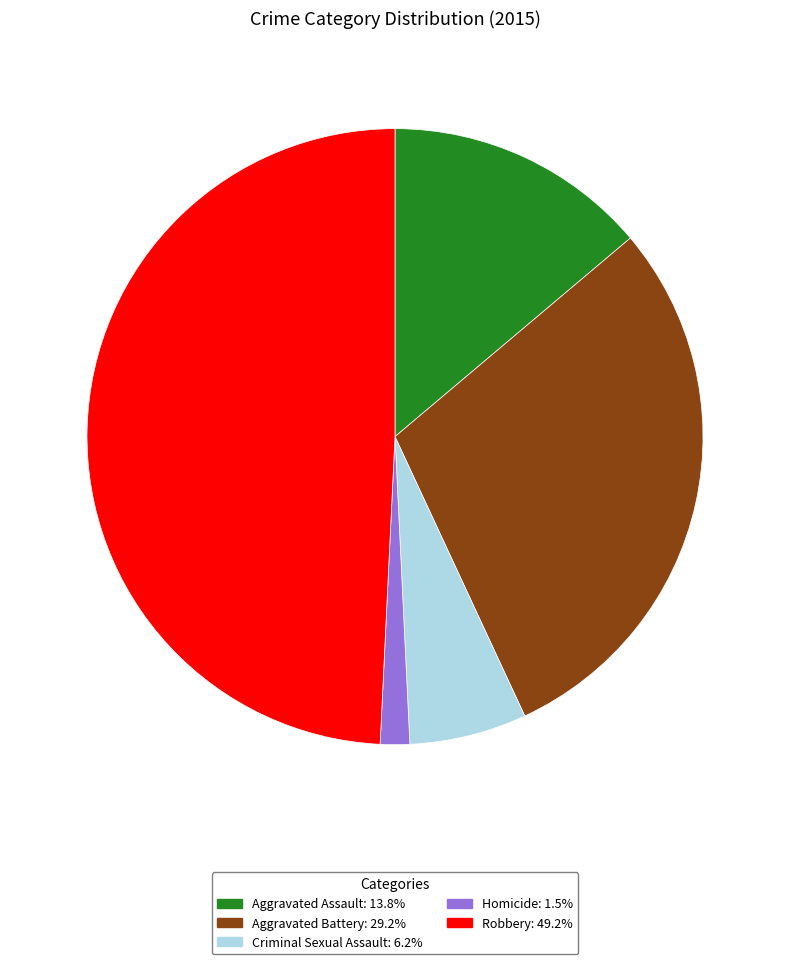

What is the smallest slice in the pie chart?

Homicide